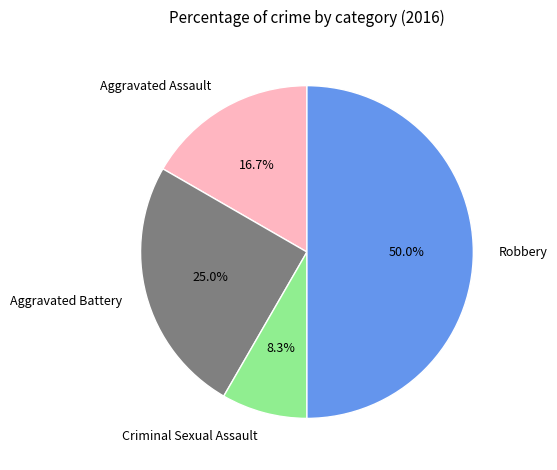

Which has a higher value, Robbery or Aggravated Assault?

Robbery